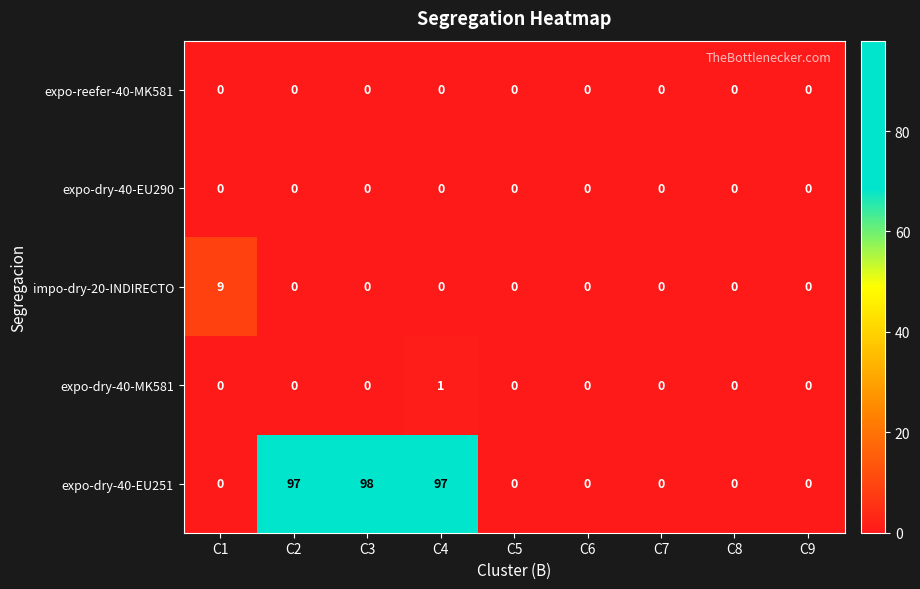

Which series has the largest range (max minus min)?

expo-dry-40-EU251